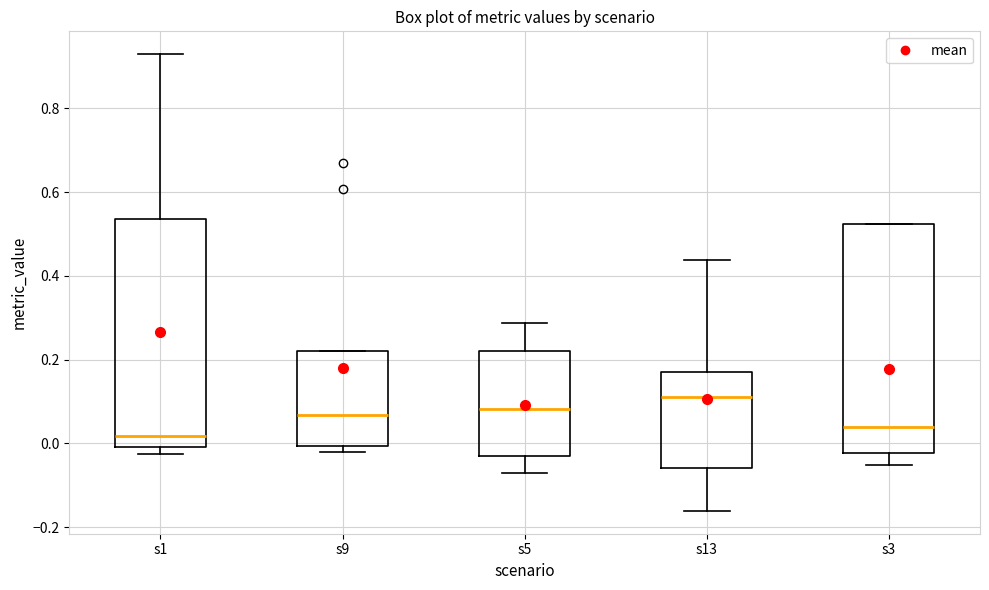

Reading left to right, read every box against the y-axis: the position of its median line, the range the box covers, and the ends of its whiskers. The values are not printed on the chart, so give them approximately, as read against the axis.

s1: median 0.02, box 0.00 to 0.54, whiskers -0.02 to 0.92
s9: median 0.06, box 0.00 to 0.22, whiskers -0.02 to 0.22
s5: median 0.08, box -0.04 to 0.22, whiskers -0.08 to 0.28
s13: median 0.12, box -0.06 to 0.16, whiskers -0.16 to 0.44
s3: median 0.04, box -0.02 to 0.52, whiskers -0.06 to 0.52